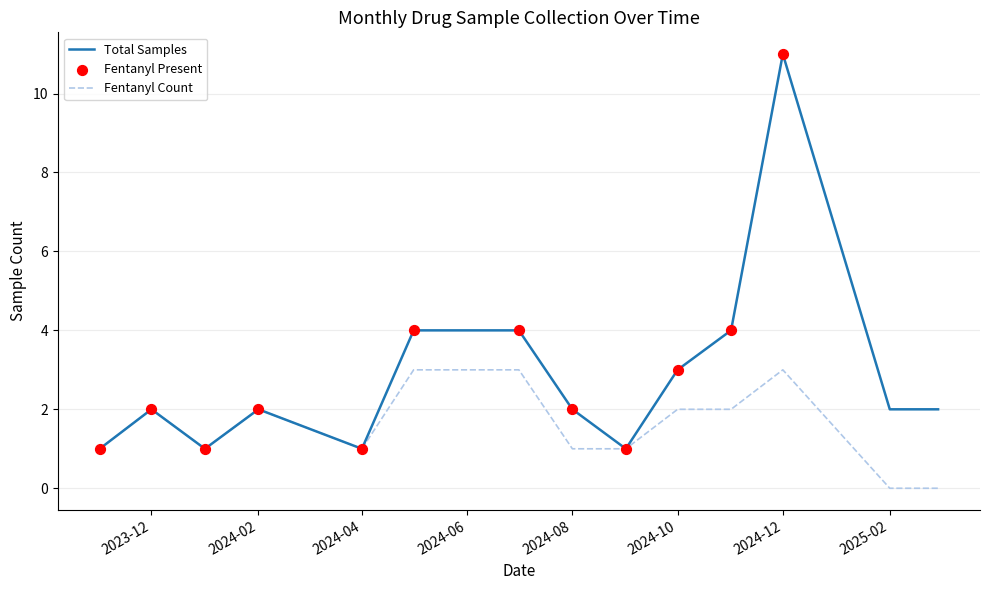

What is the maximum value for Total Samples?

11